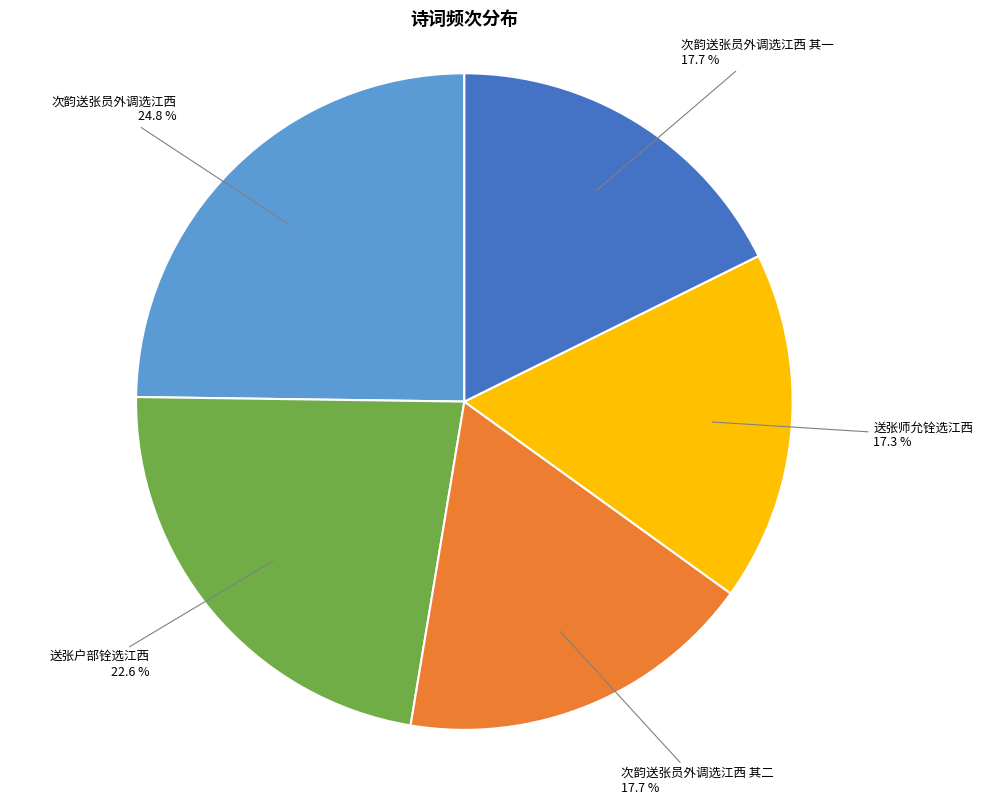

Is there any slice that represents more than half of the pie?

No